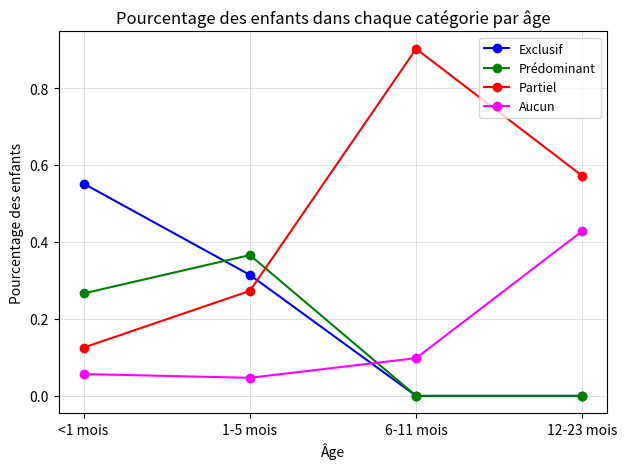

Which series ends up on top after the final intersection of Exclusif and Partiel?

Partiel